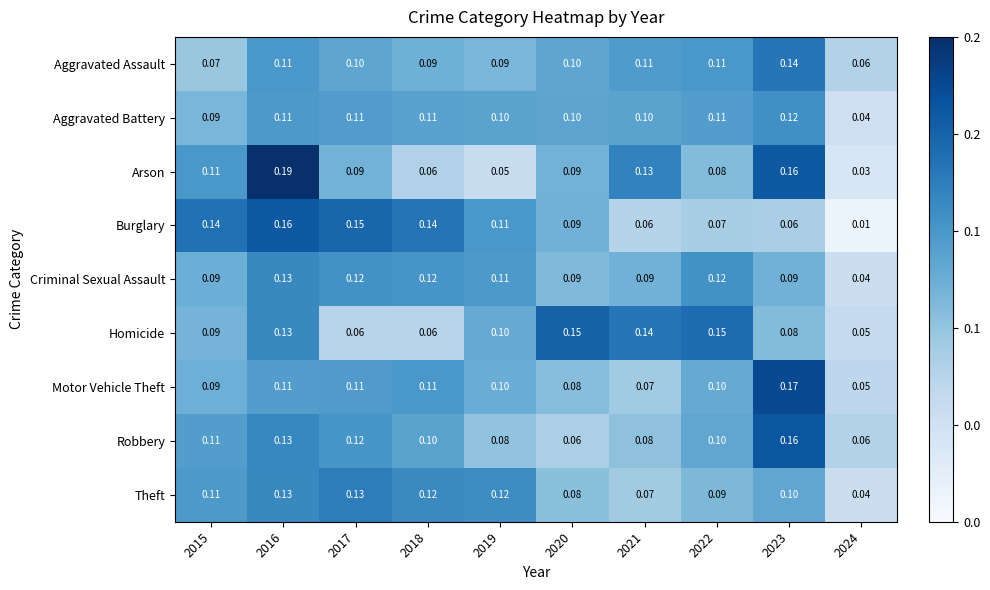

Which series has the largest range (max minus min)?

Arson